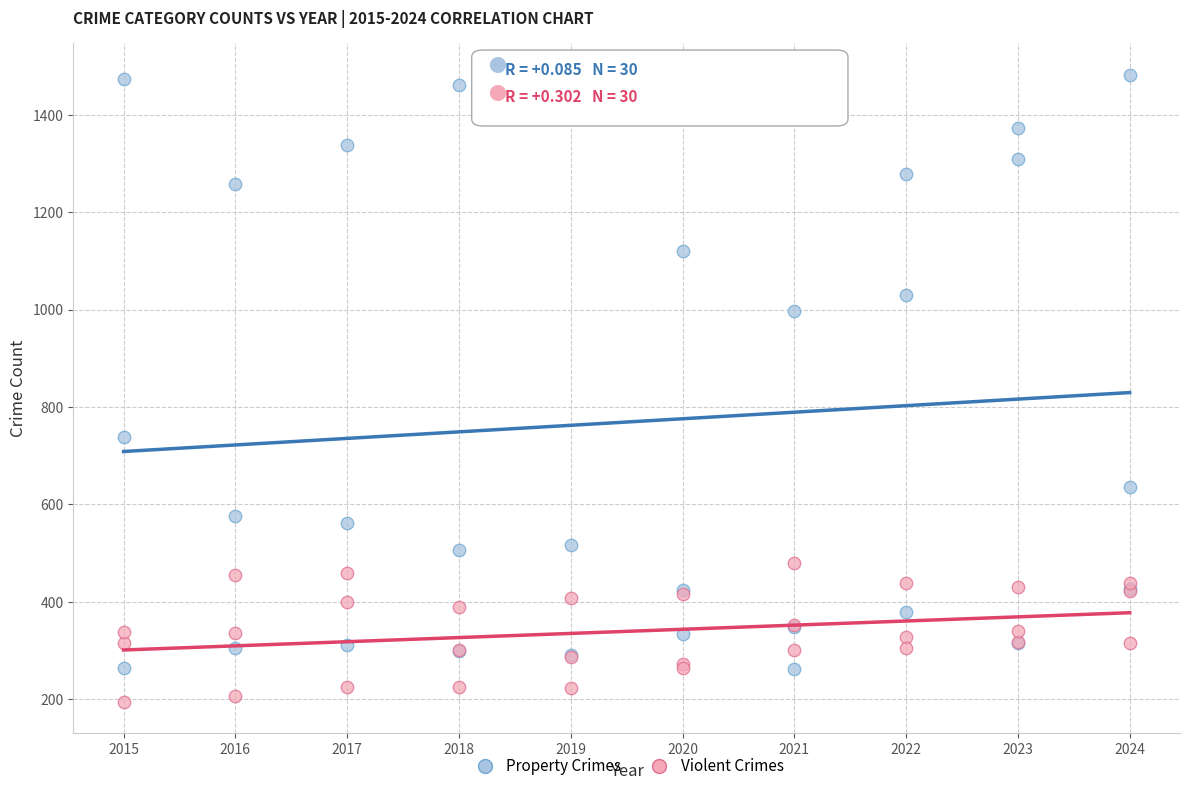

Which series reaches the minimum Y coordinate?

Violent Crimes